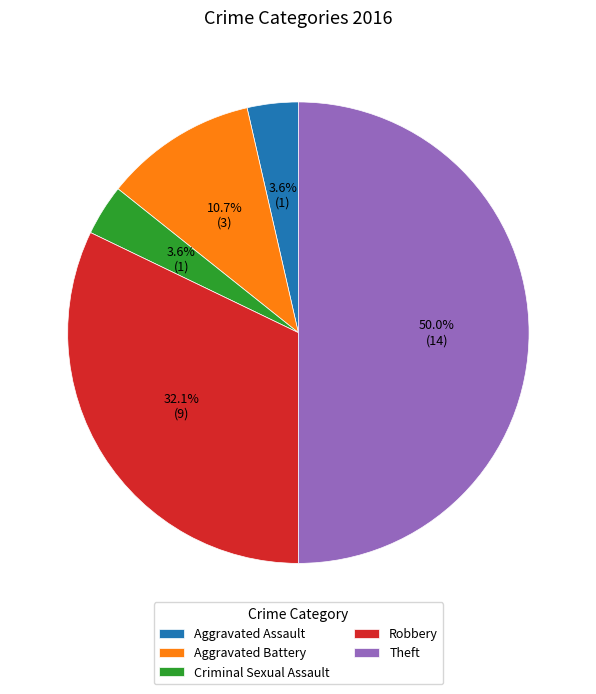

How many slices are in this pie chart?

5